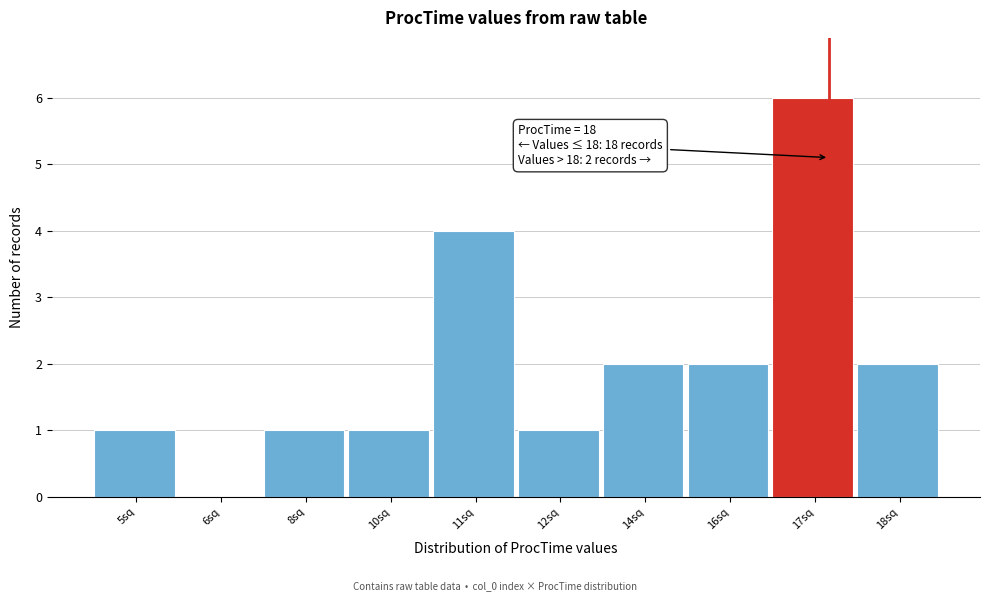

Reading left to right, transcribe all the data shown in this chart.

5sq=1	6sq=0	8sq=1	10sq=1	11sq=4	12sq=1	14sq=2	16sq=2	17sq=6	18sq=2